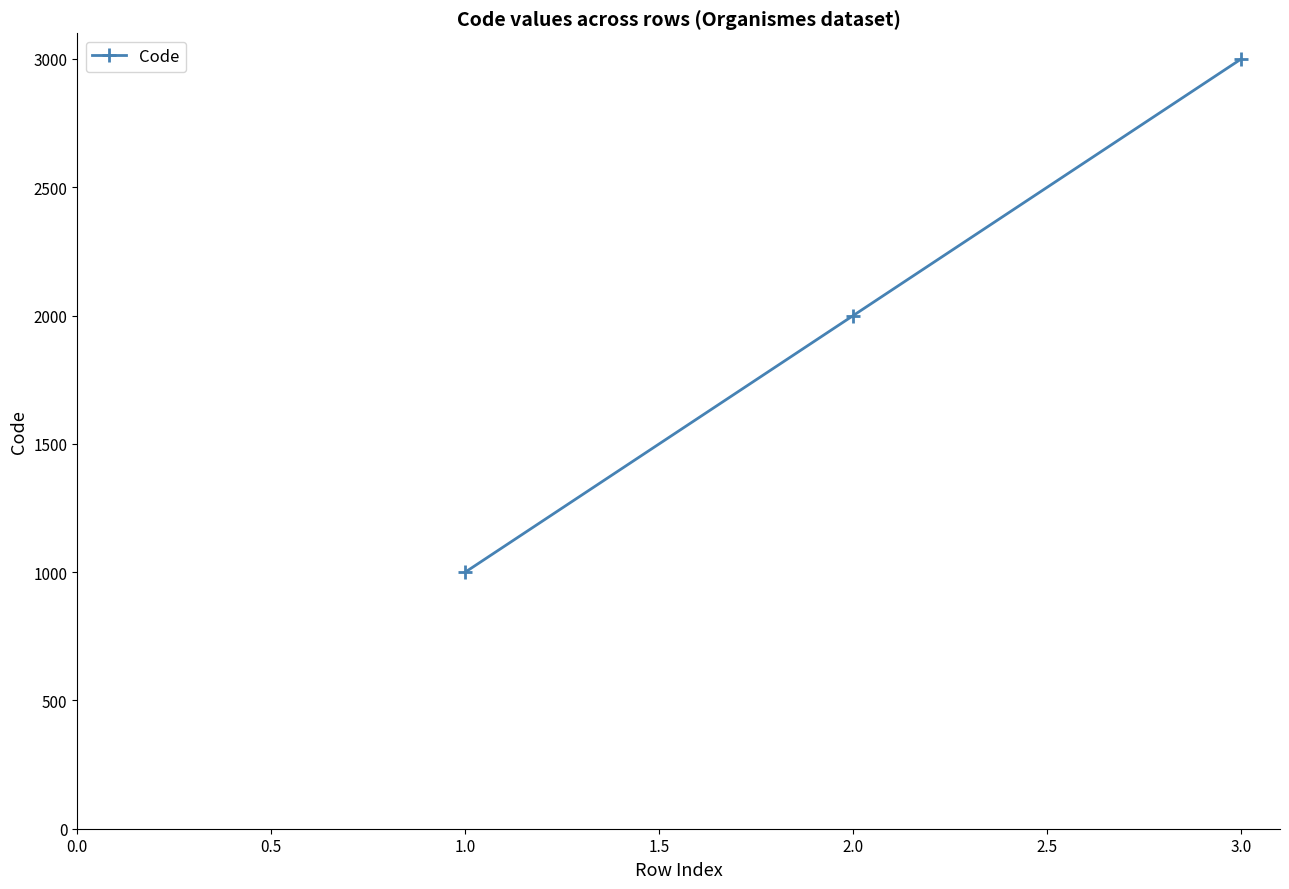

How many categories are shown in the chart?

3